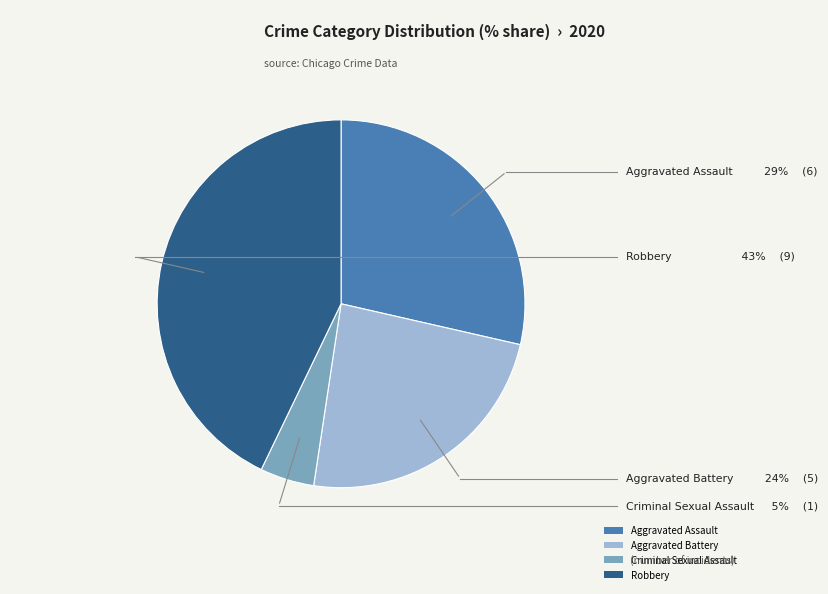

Rank the categories by value from highest to lowest.

Robbery, Aggravated Assault, Aggravated Battery, Criminal Sexual Assault